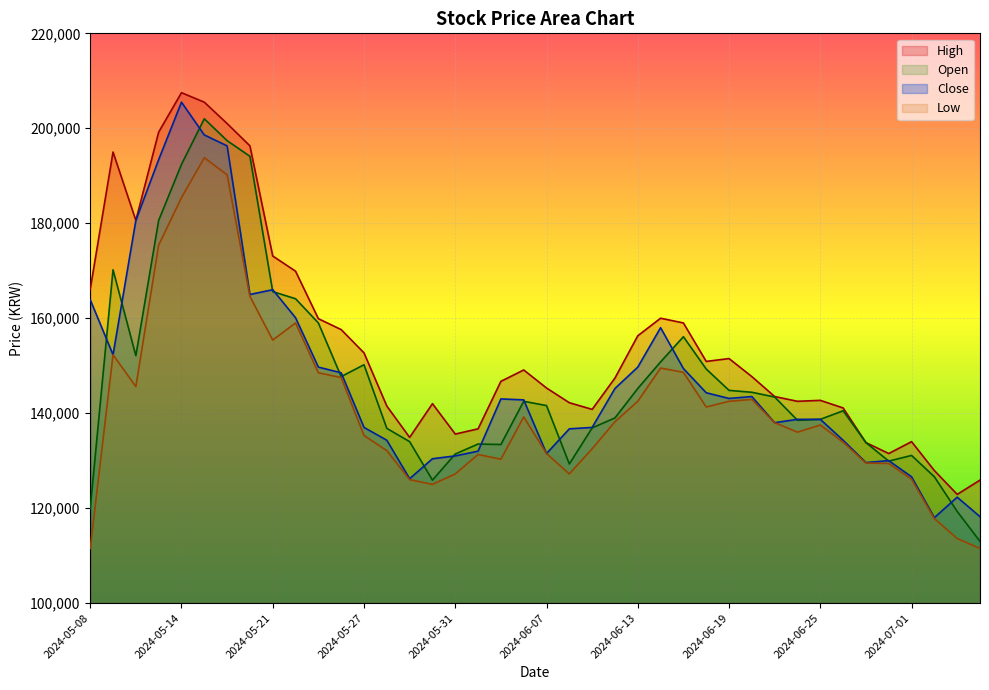

At which category does the chart reach its minimum across all series?

2024-05-08